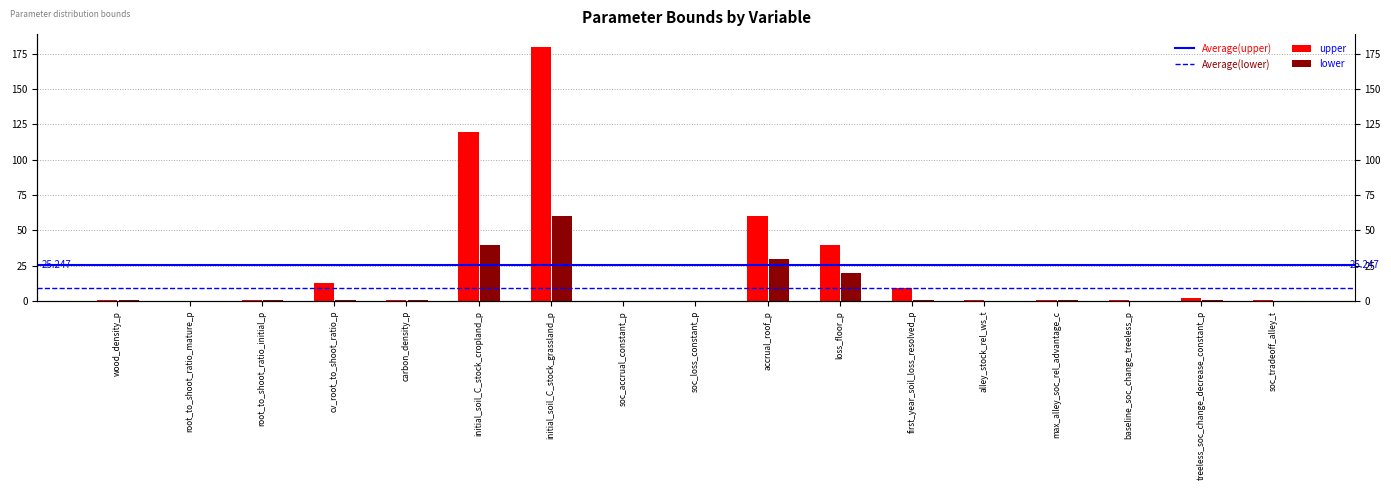

What is the difference between the maximum and second lowest values in the lower series?

60.0